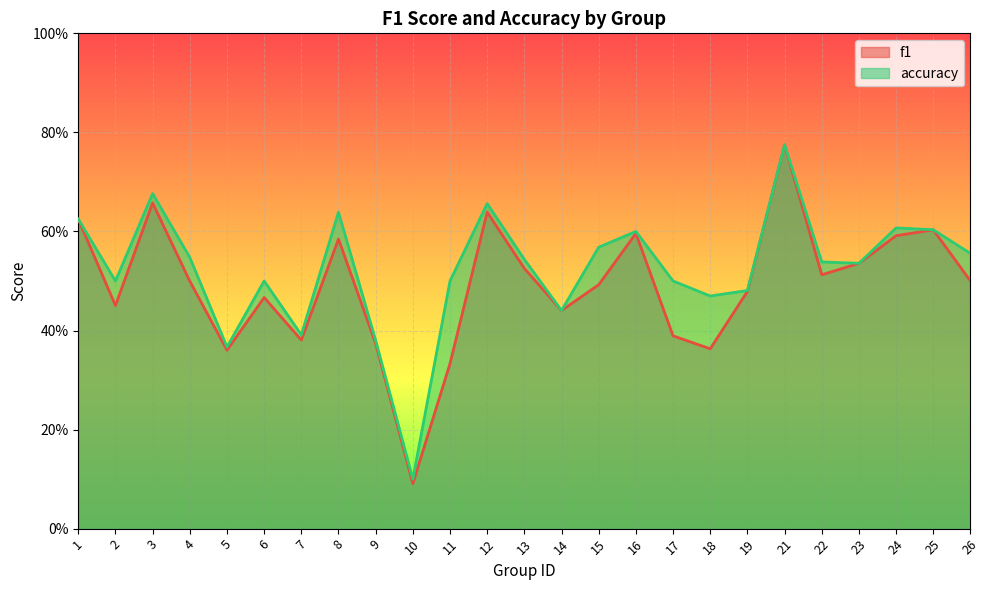

At how many categories does at least one series exceed 0?

25